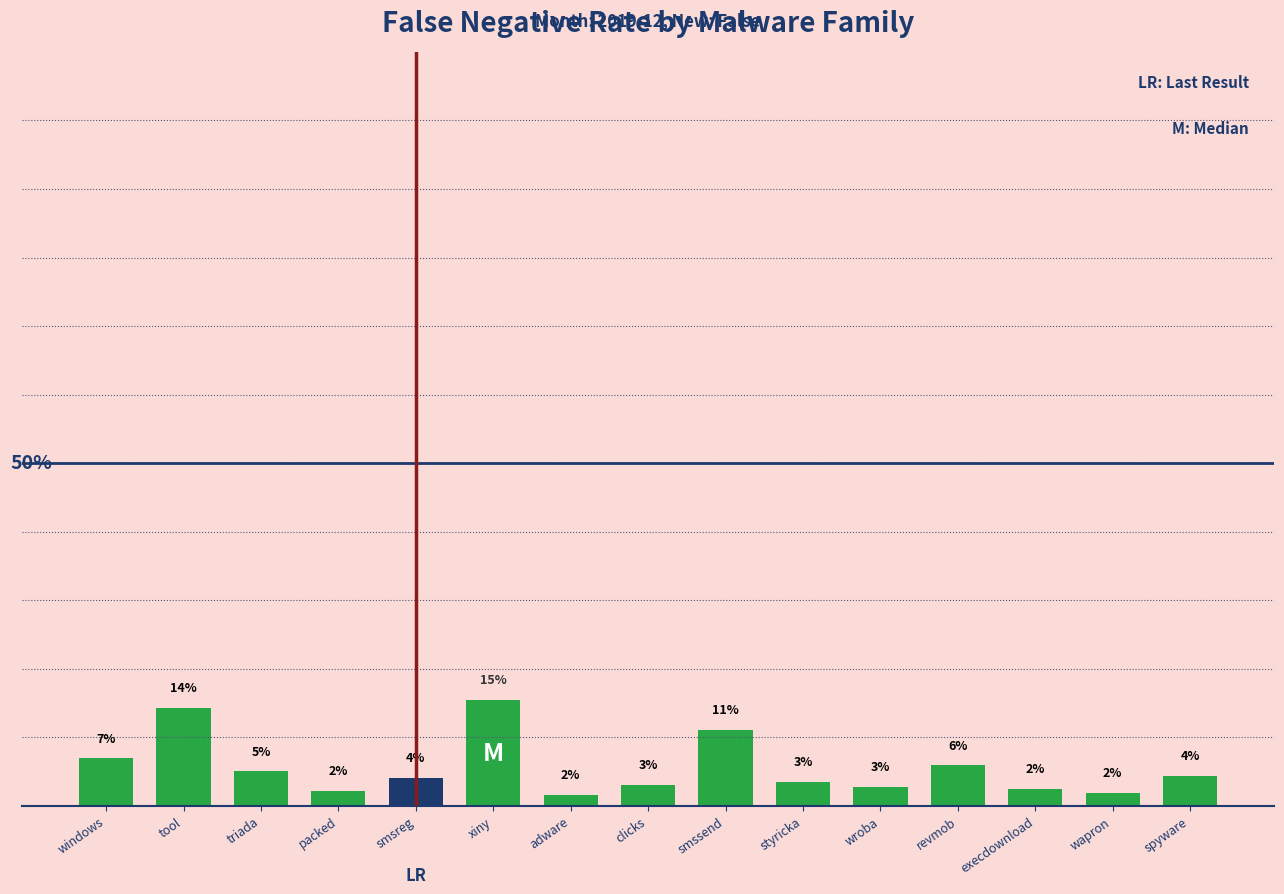

What is the label of the 8th bar from the right?

clicks